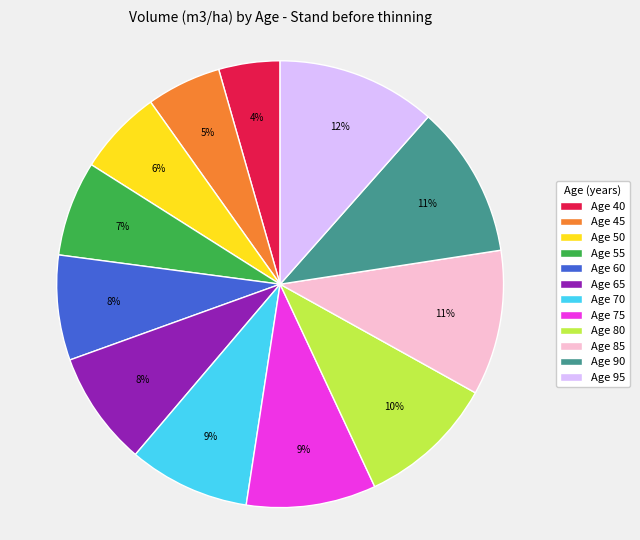

To the nearest percent, what is the average slice percentage?

8%